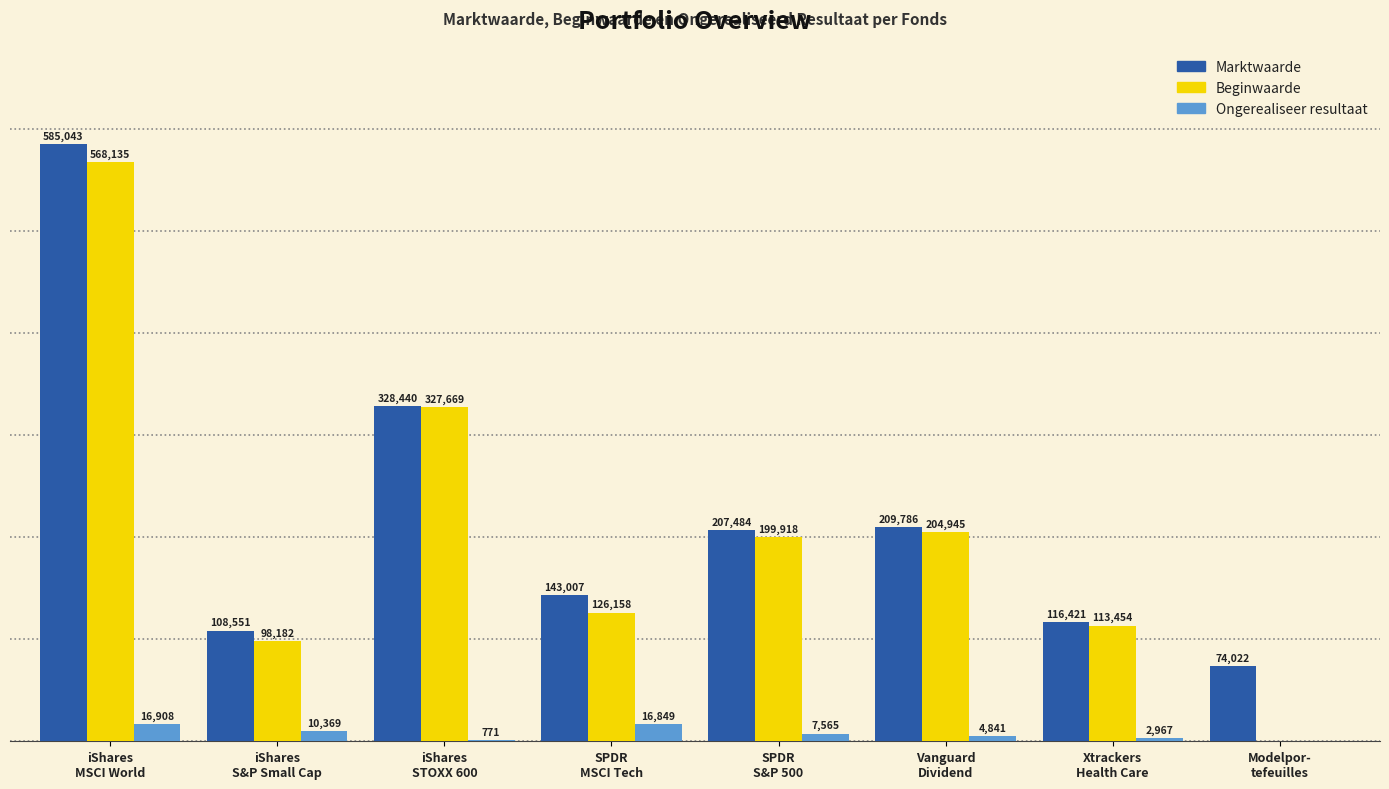

Which series has the largest total across all categories?

Marktwaarde